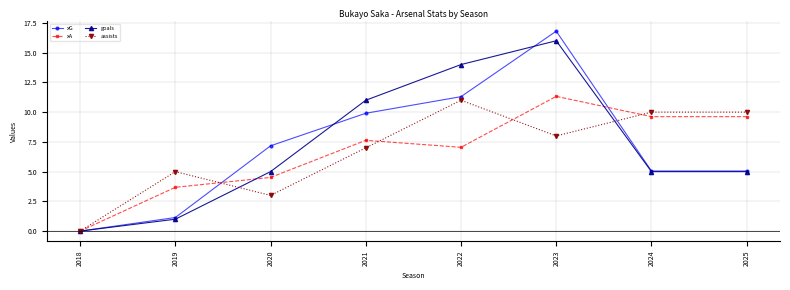

Where is the first local maximum for goals?

2023